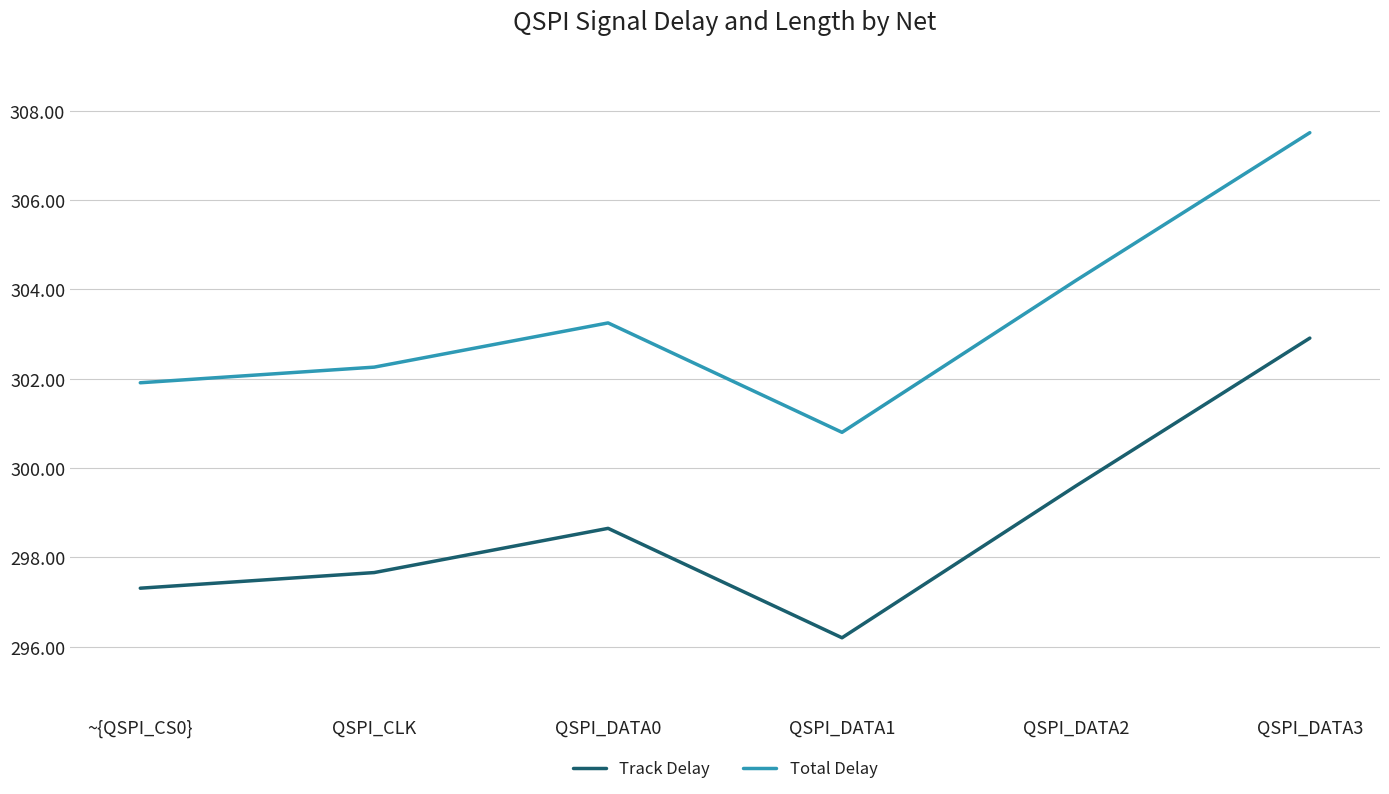

The Track Delay series shows 533.6 at QSPI_DATA3. True or false?

False